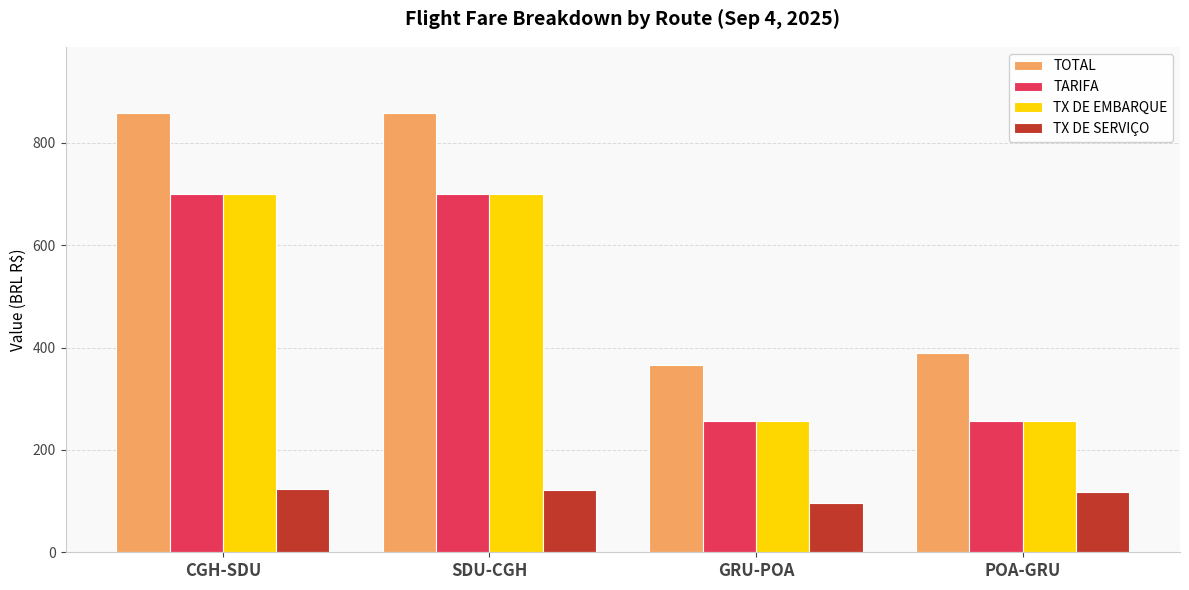

What is the maximum value shown in the chart?

858.9